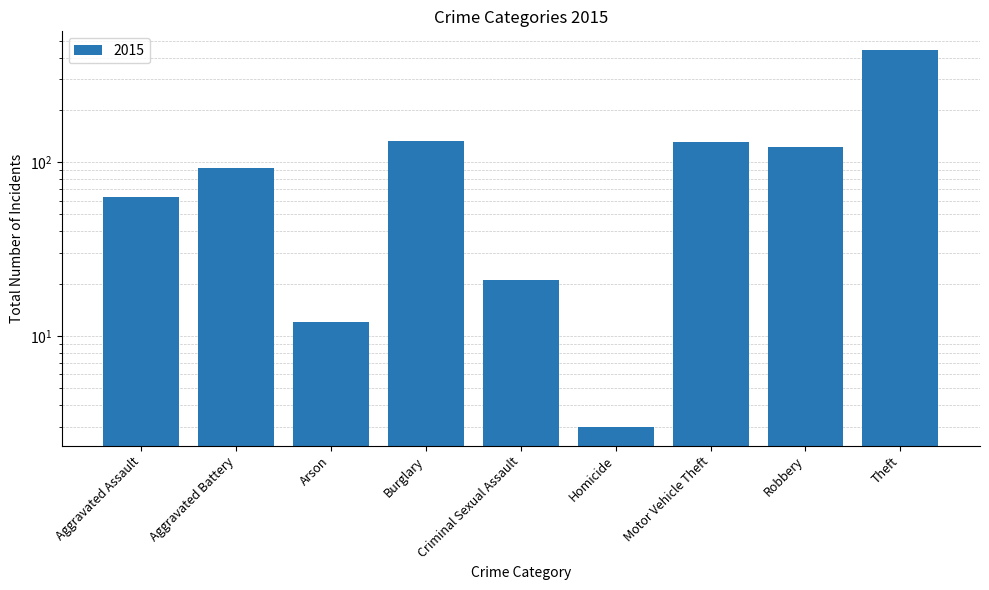

Which category has the lowest value across all series?

Homicide